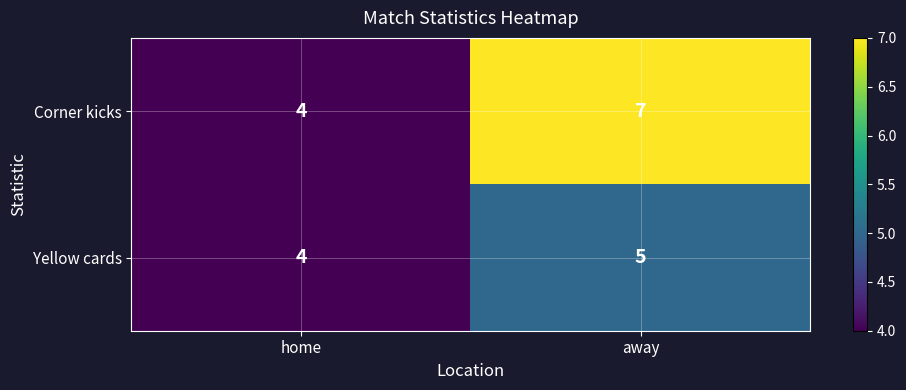

What is the difference between the maximum and minimum values in the Corner kicks series?

3